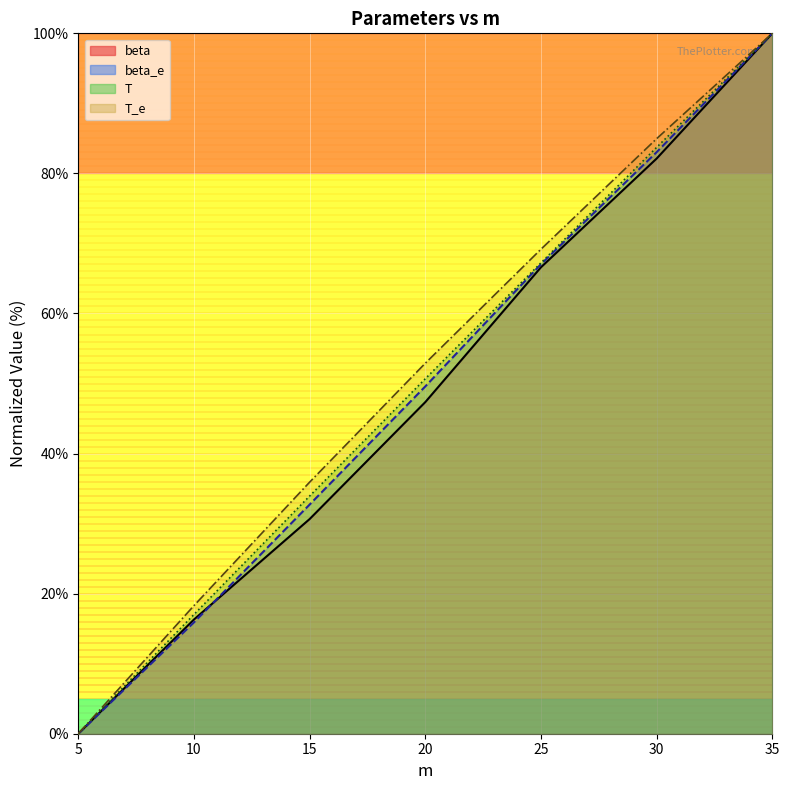

How many categories are shown in the chart?

7